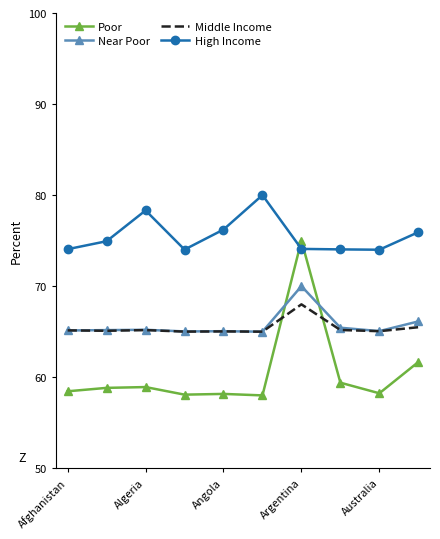

What is the maximum value shown in the chart?

80.0